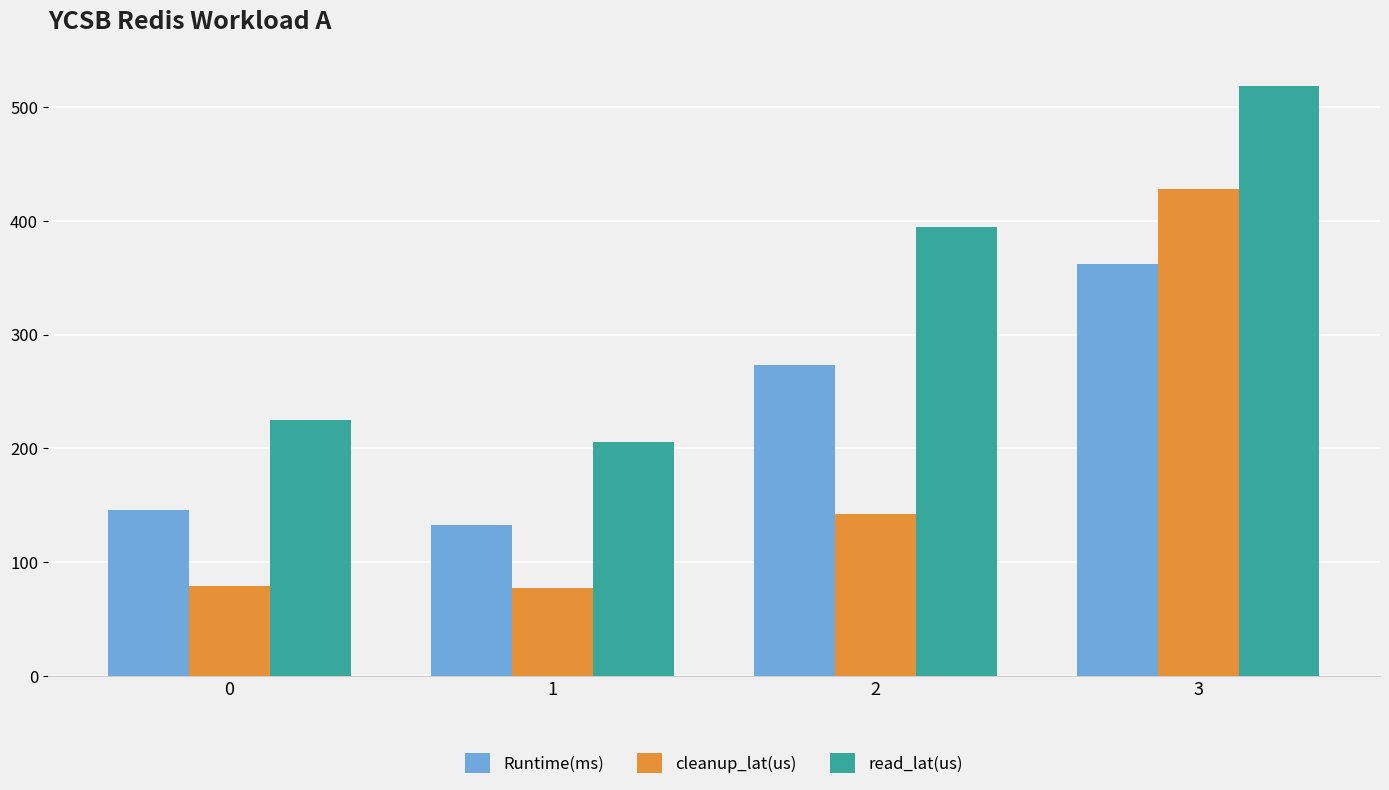

Does the chart contain any negative values?

No